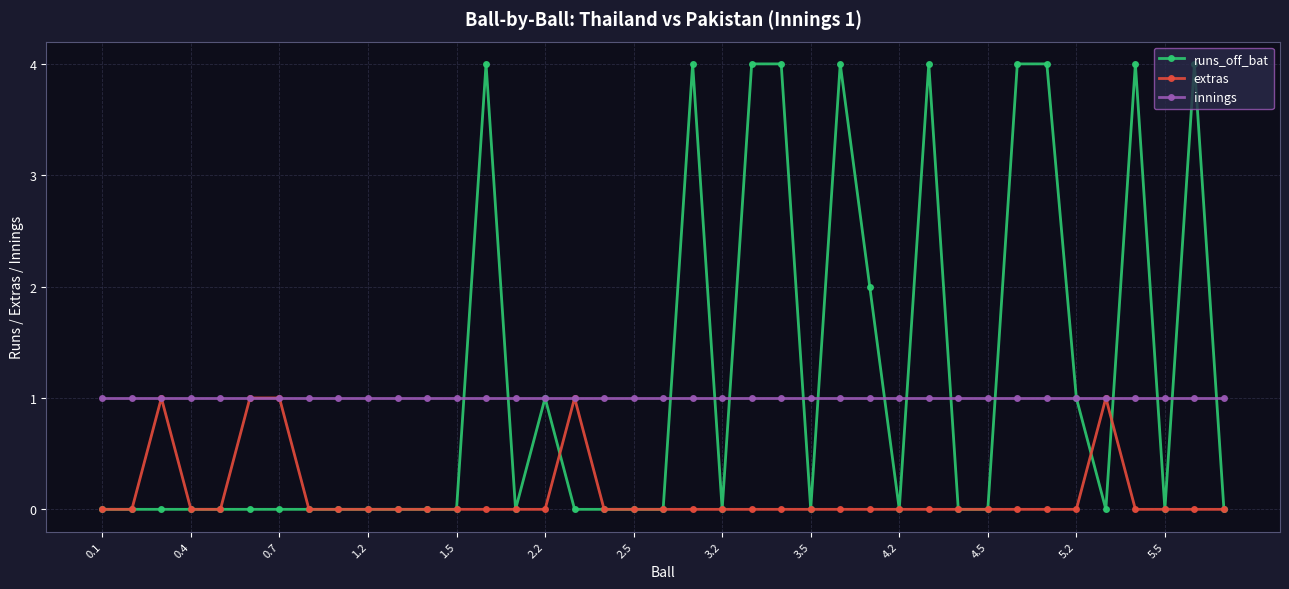

Which series has the largest range (max minus min)?

runs_off_bat